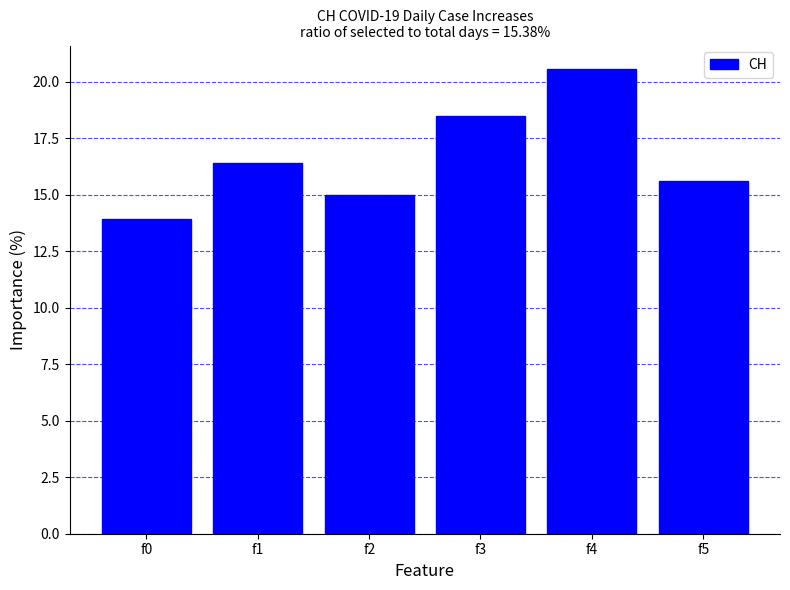

Rank the categories by value from lowest to highest.

f0, f2, f5, f1, f3, f4